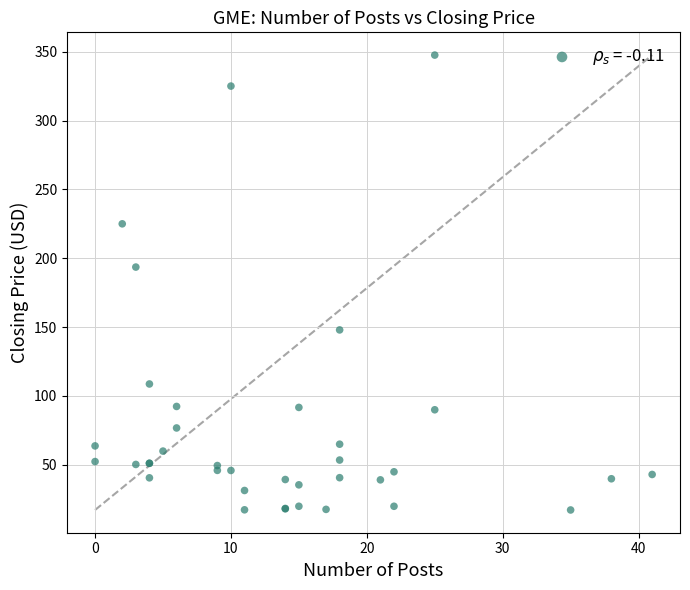

What Y value in the scatter plot is closest to 182?

193.6